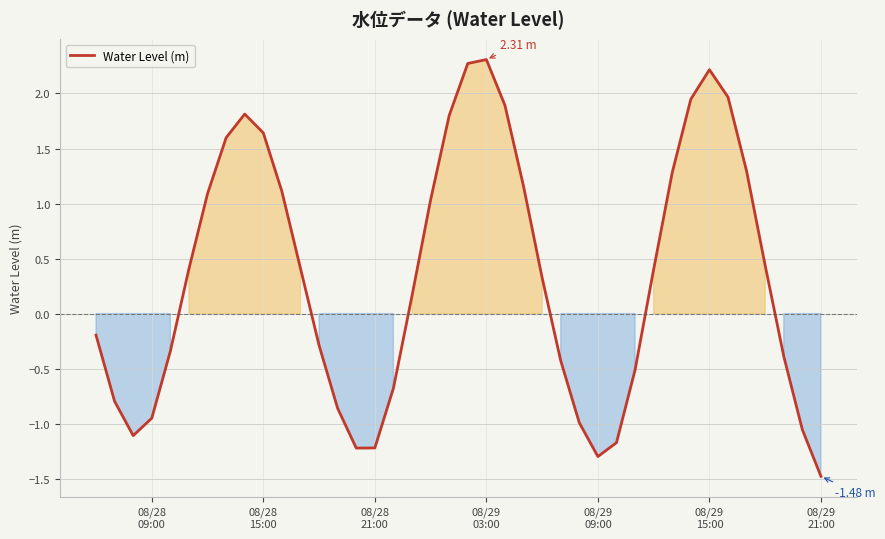

What is the difference between the maximum and minimum values?

3.8